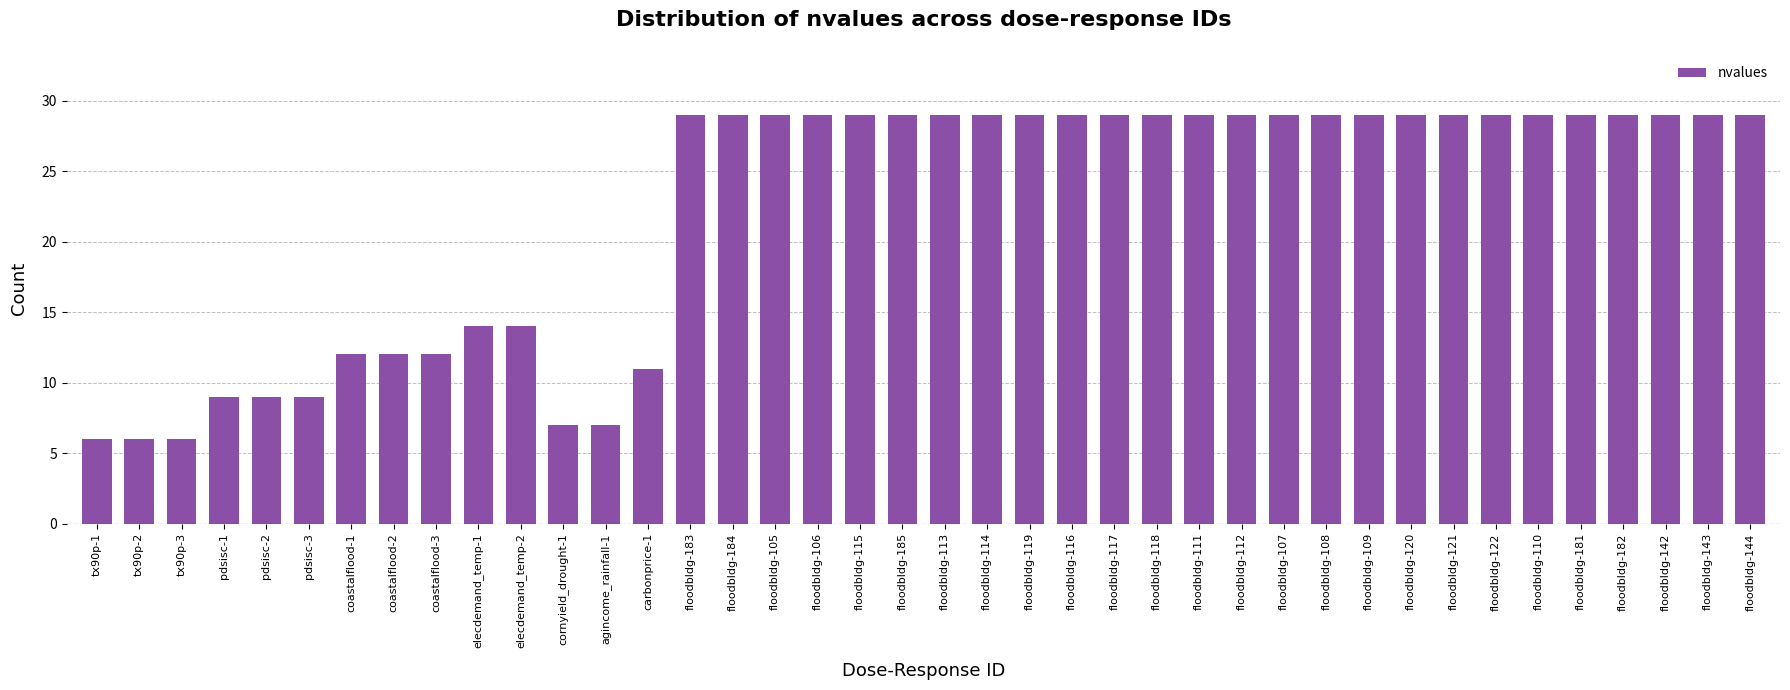

Which has a higher value, coastalflood-3 or floodbldg-107?

floodbldg-107